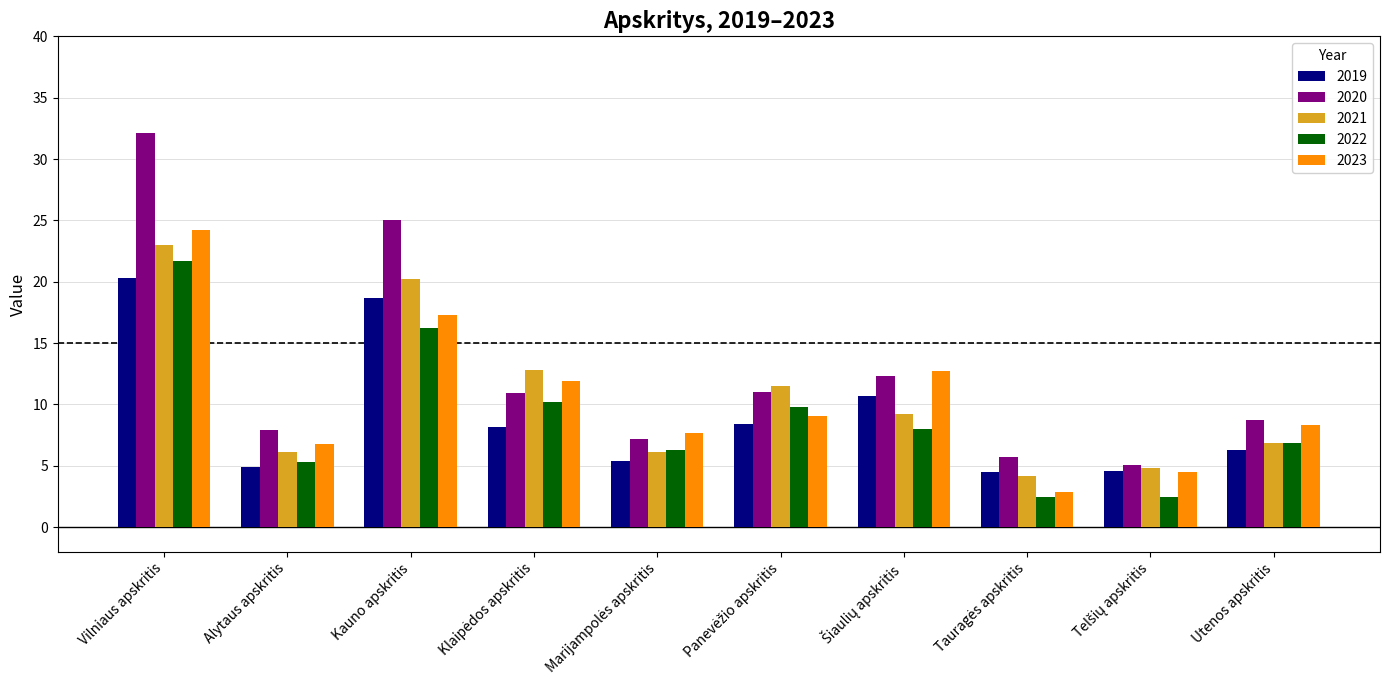

The 2023 series shows 26.0 at Kauno apskritis. True or false?

False